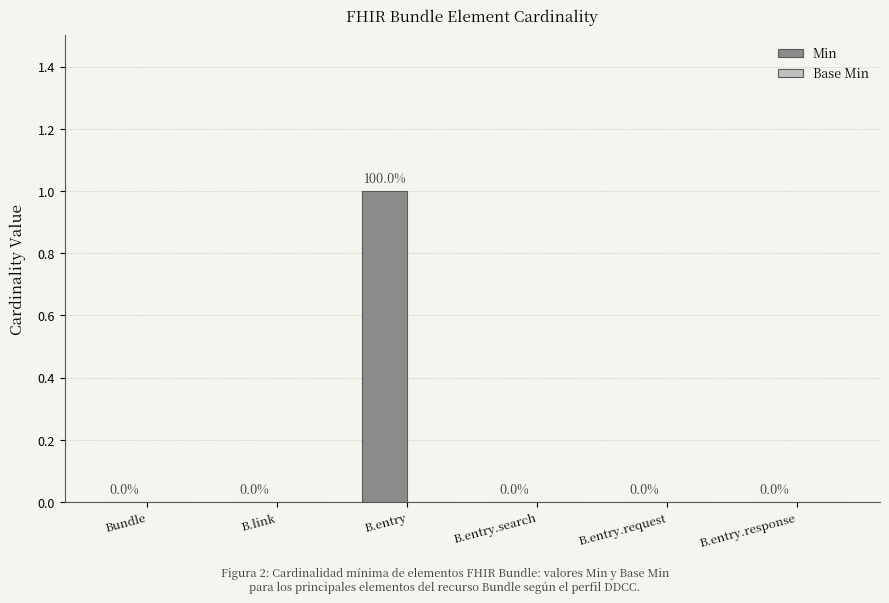

Between B.entry.search and B.entry, which is larger?

B.entry